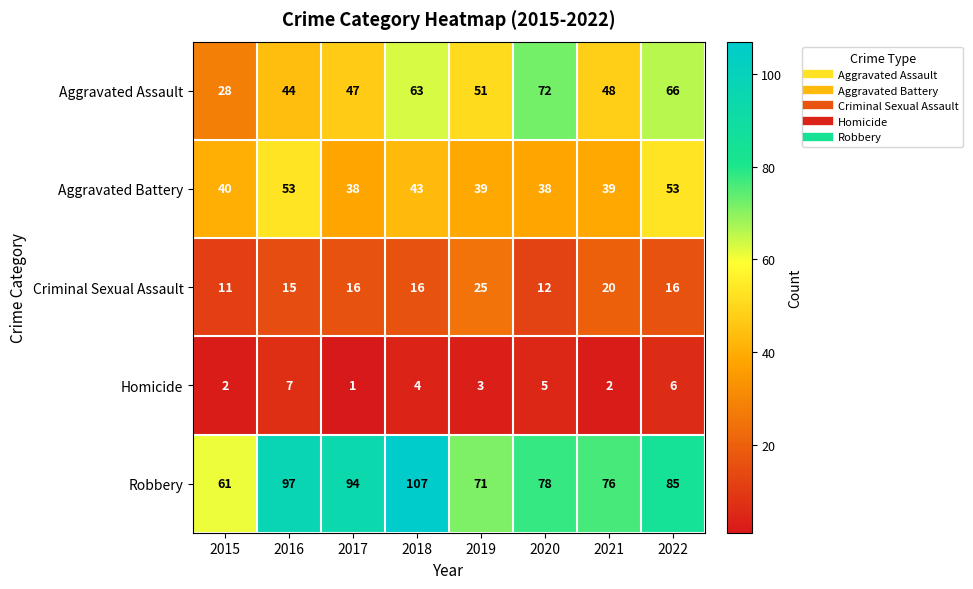

What is the difference between the maximum and second lowest values in the Robbery series?

36